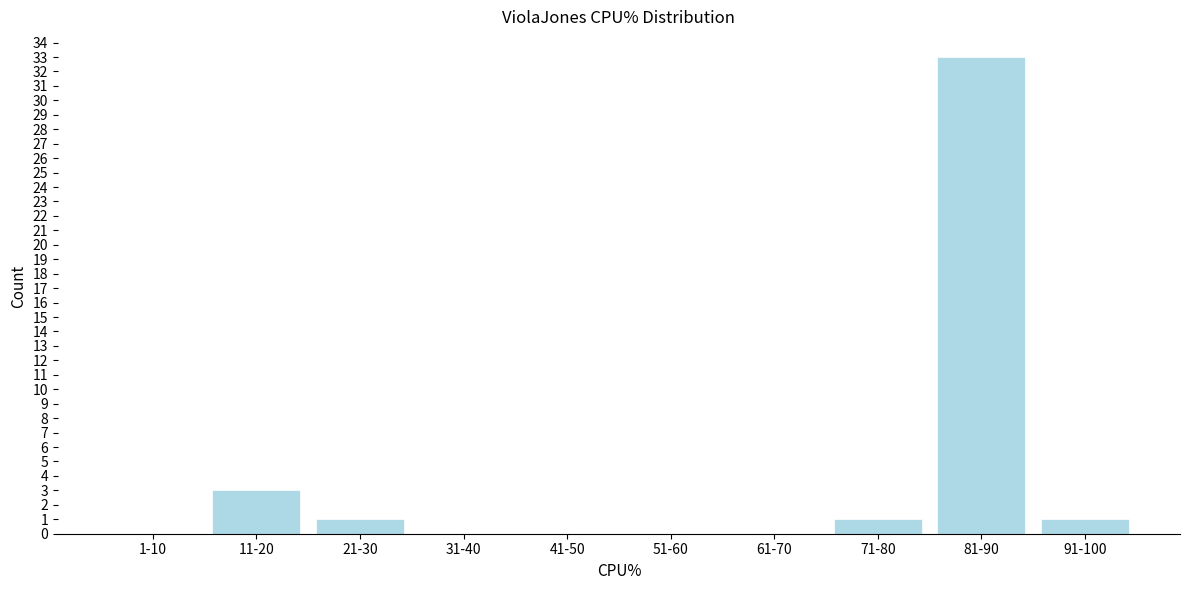

Reading left to right, extract all data points from this chart.

1-10=0	11-20=3	21-30=1	31-40=0	41-50=0	51-60=0	61-70=0	71-80=1	81-90=33	91-100=1